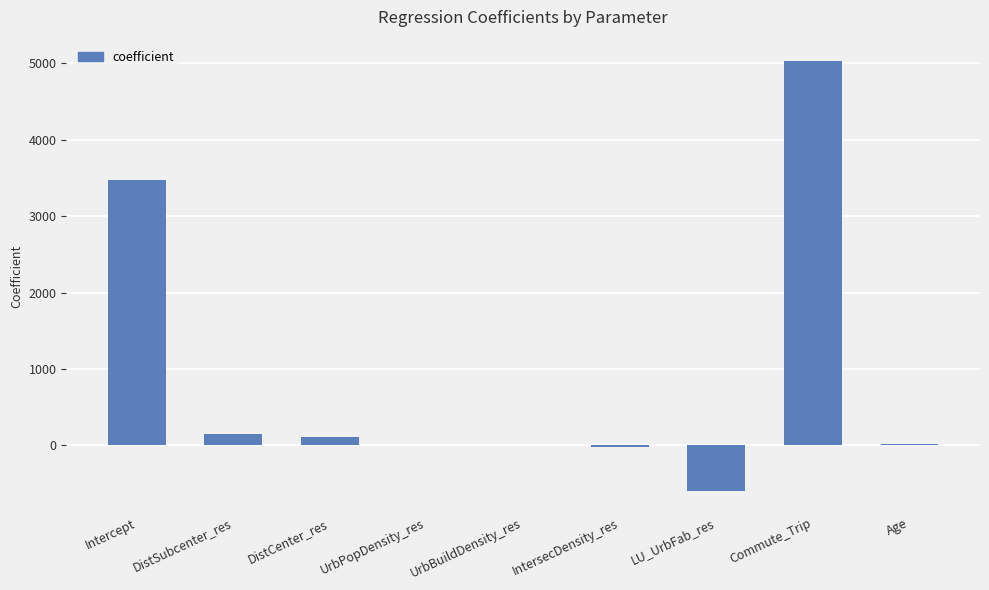

Which category has the highest value across all series?

Commute_Trip